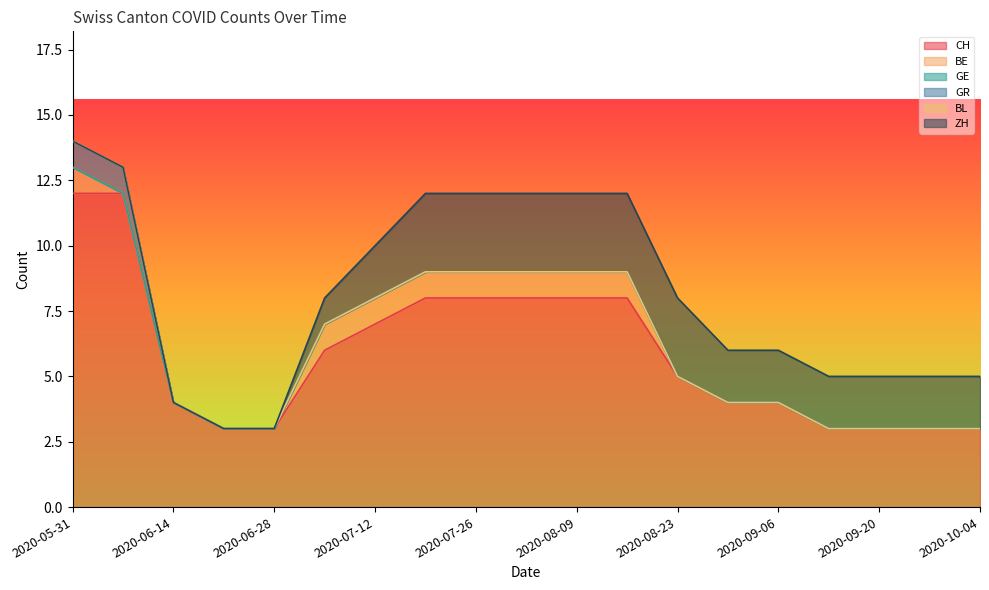

What is the label of the 15th point from the right?

2020-06-28